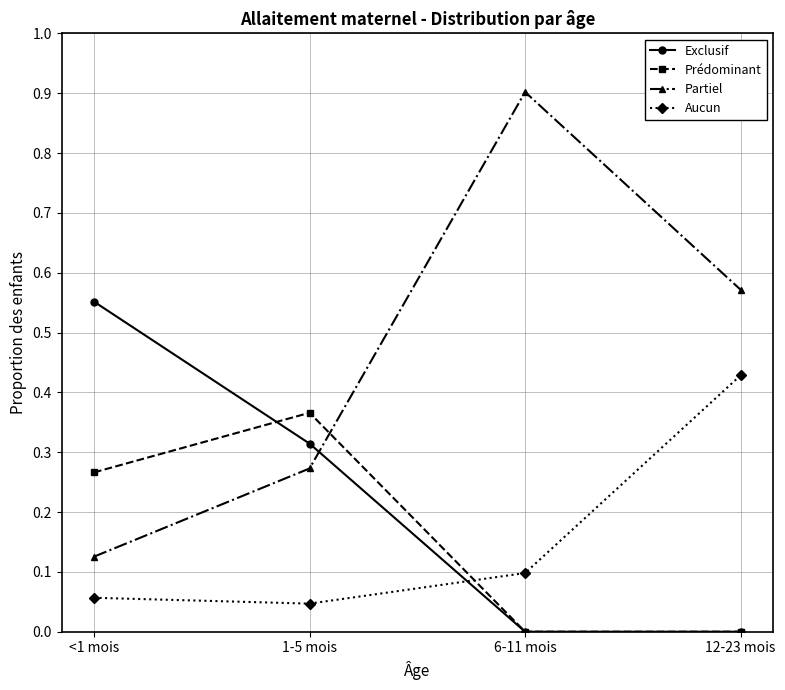

Which series changed the most between 1-5 mois and 6-11 mois?

Partiel